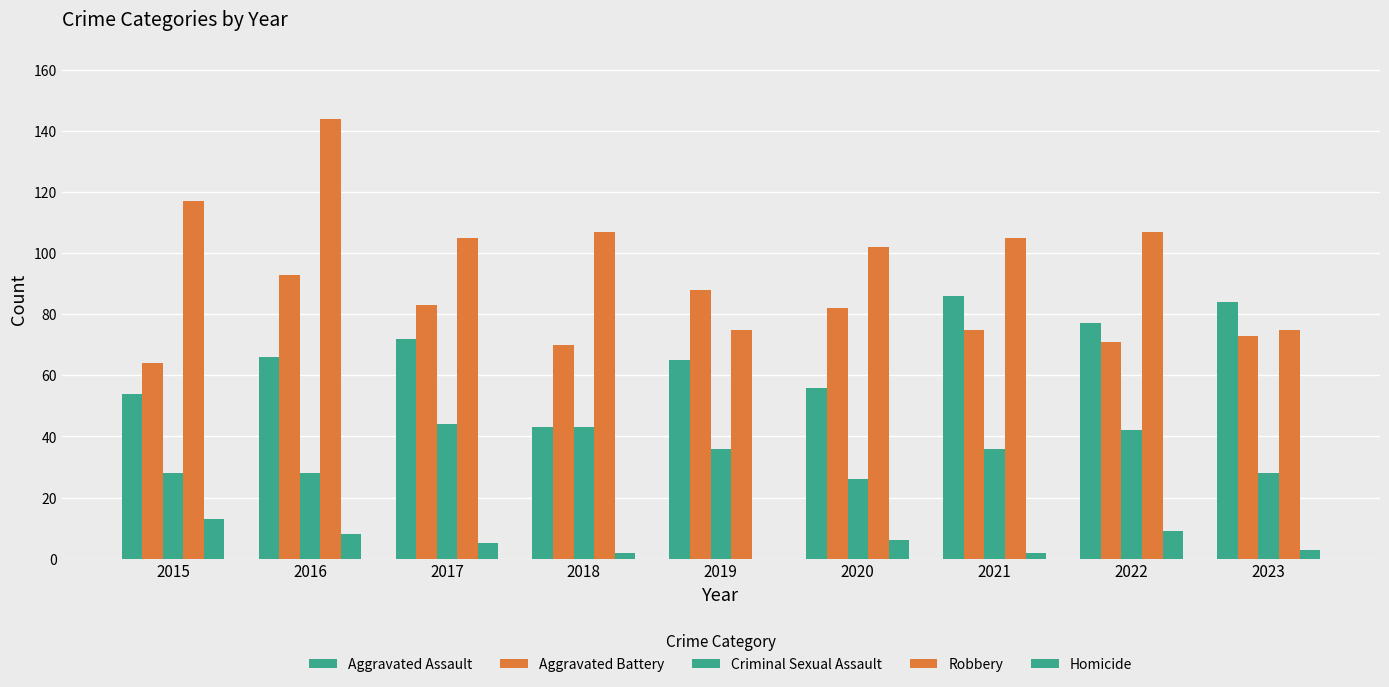

How many groups of bars are there?

9